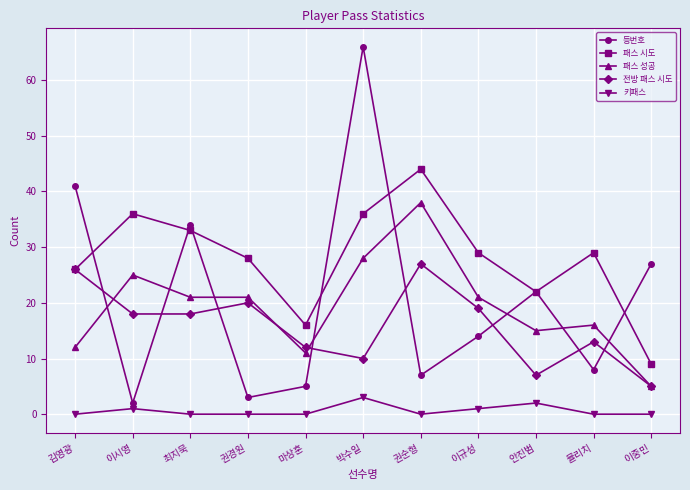

What is the average value of the 패스 시도 series?

28